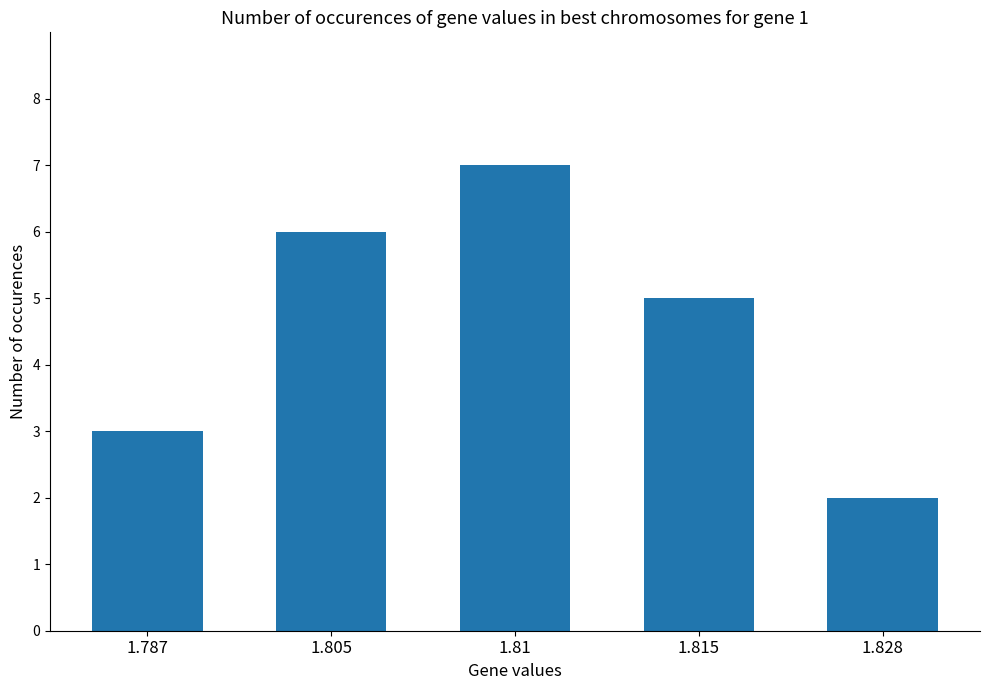

What is the label of the 2nd bar from the right?

1.815